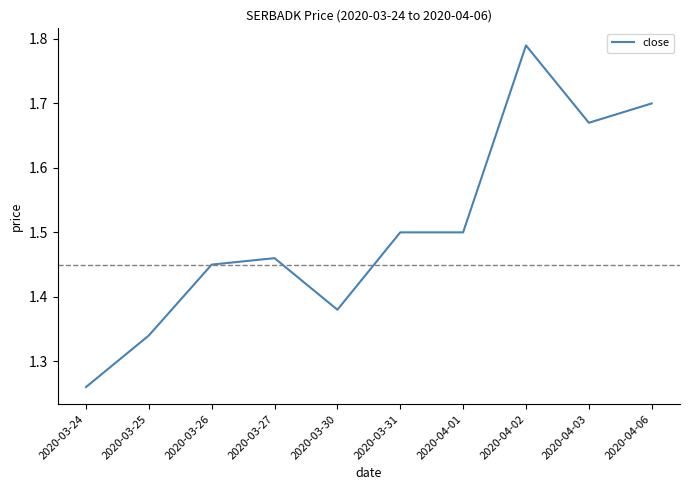

Is it true that the value at 2020-04-03 is 1.7?

True